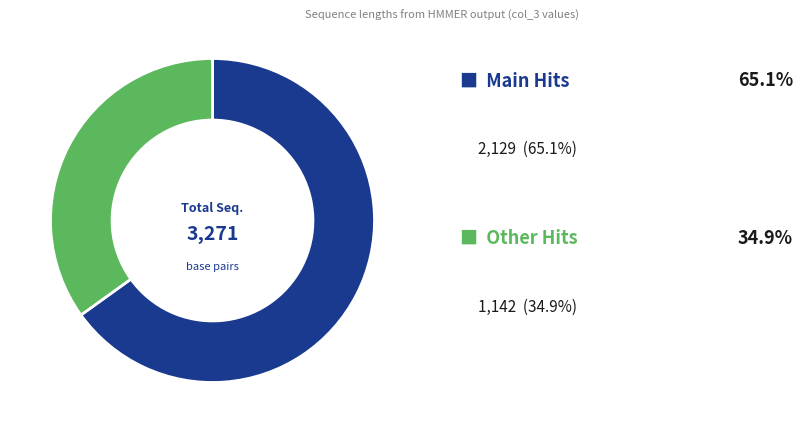

Is there a majority slice in this chart?

Yes